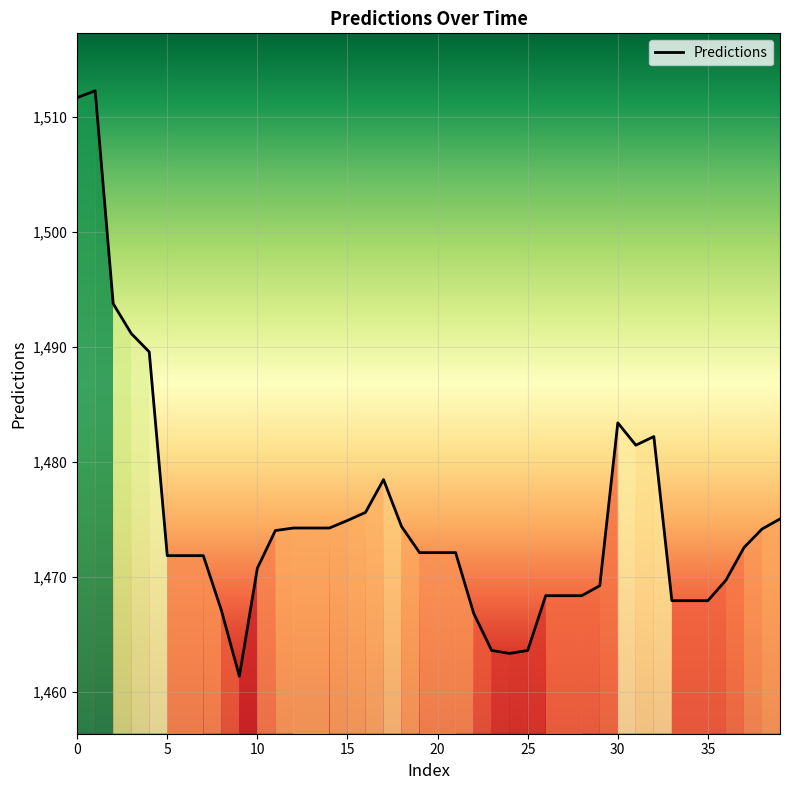

What is the minimum value shown in the chart?

1461.3